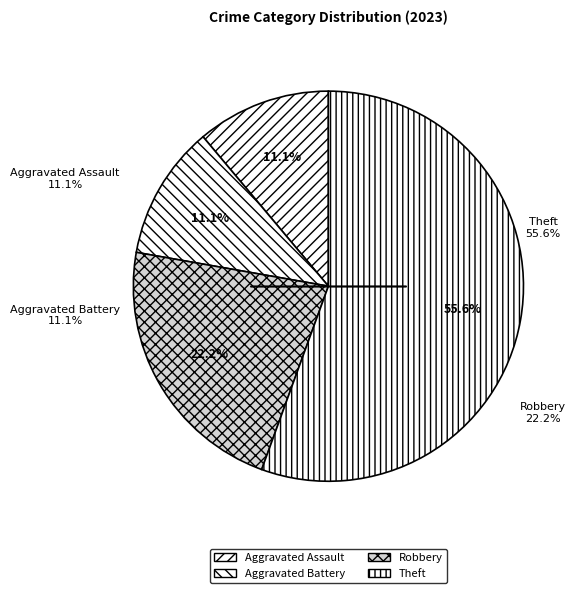

What is the total percentage of Aggravated Assault and Theft?

66.7%